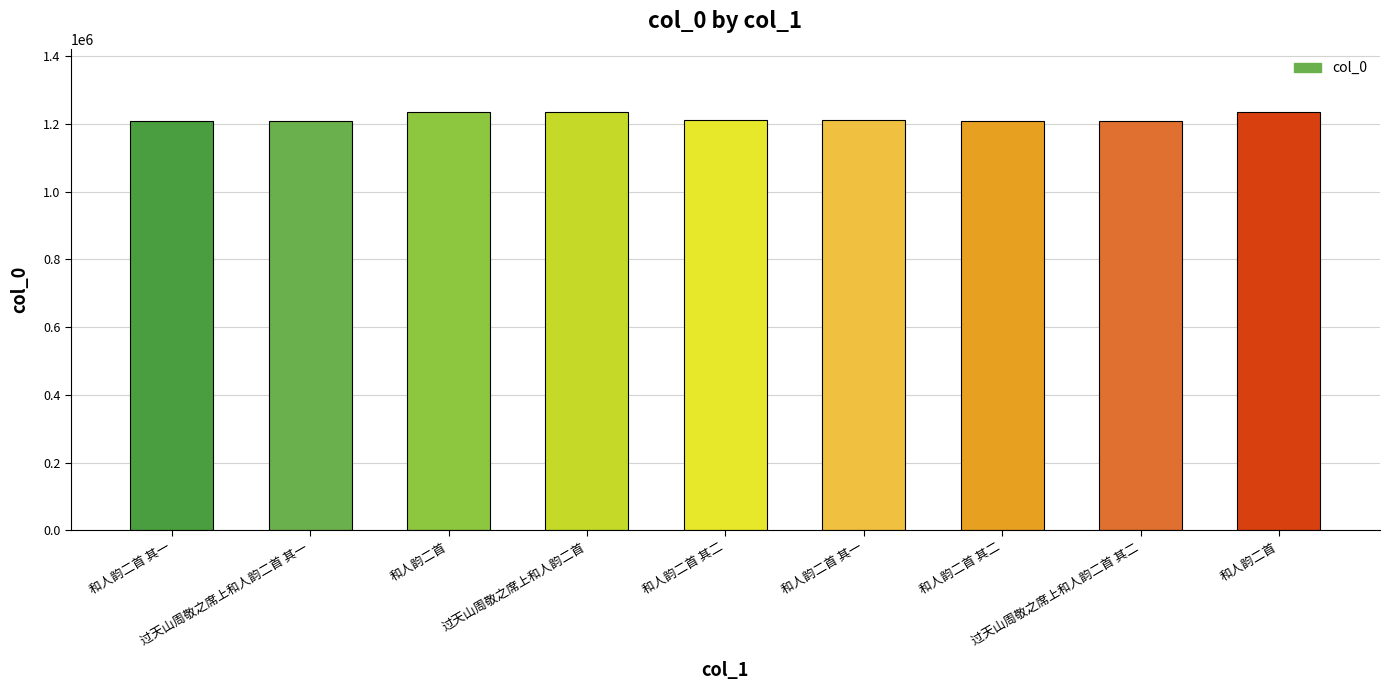

Does the chart contain any negative values?

No